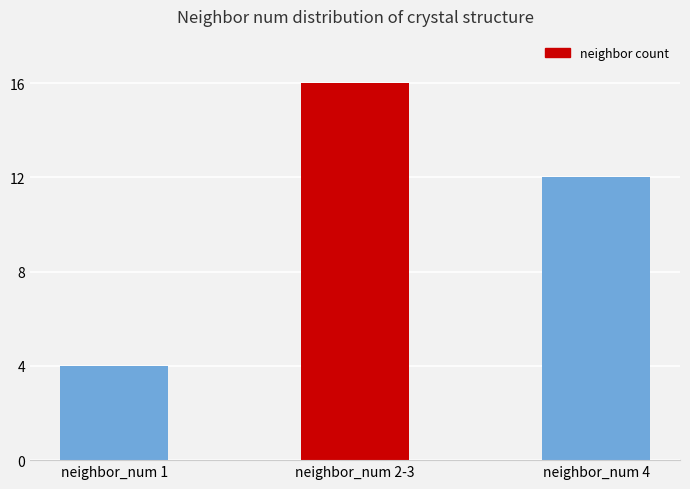

Reading left to right, transcribe all the data shown in this chart.

4	16	12